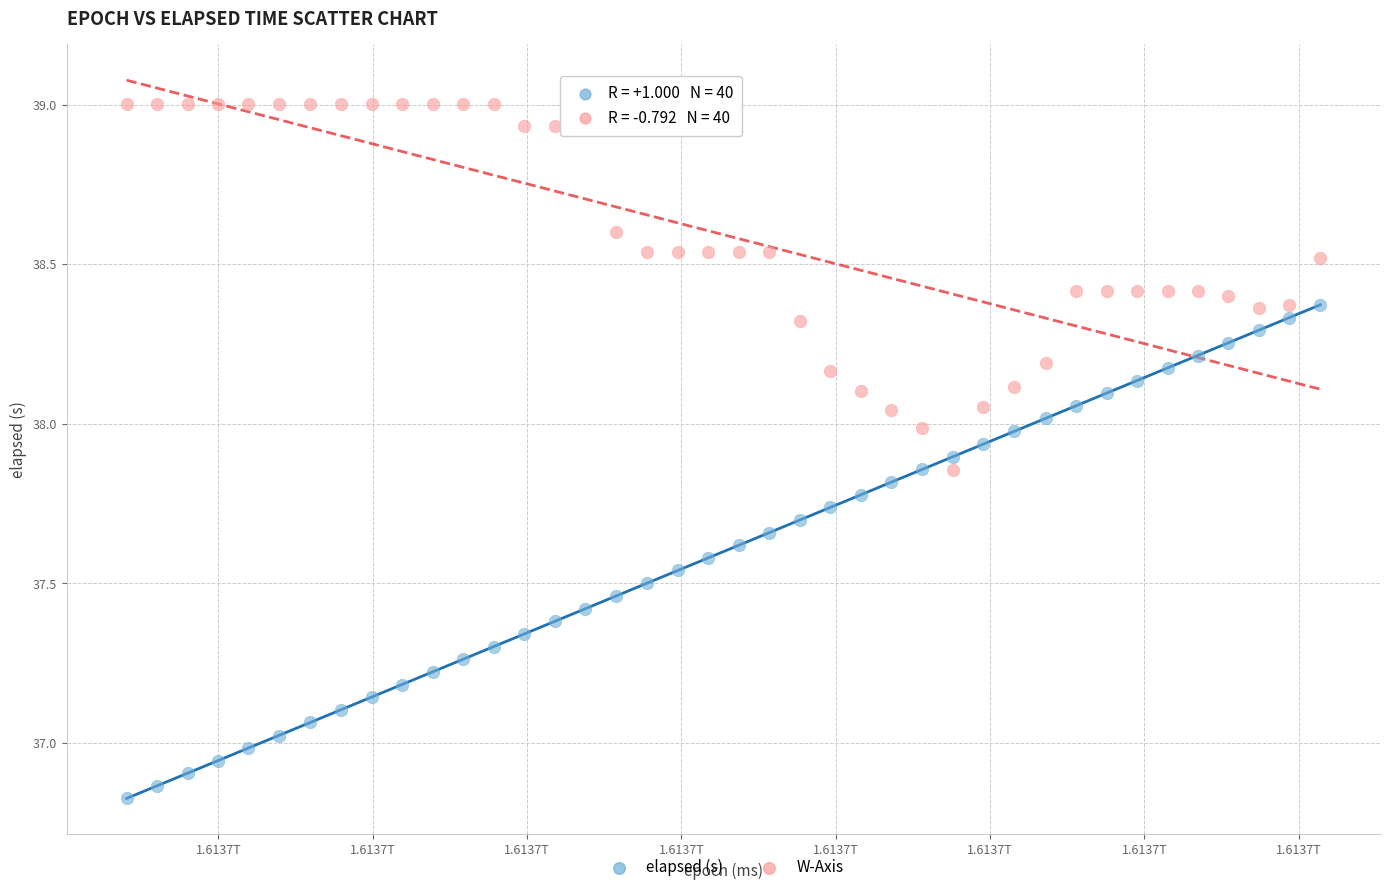

Across all data points, what is the range of Y values (max minus min)?

2.2